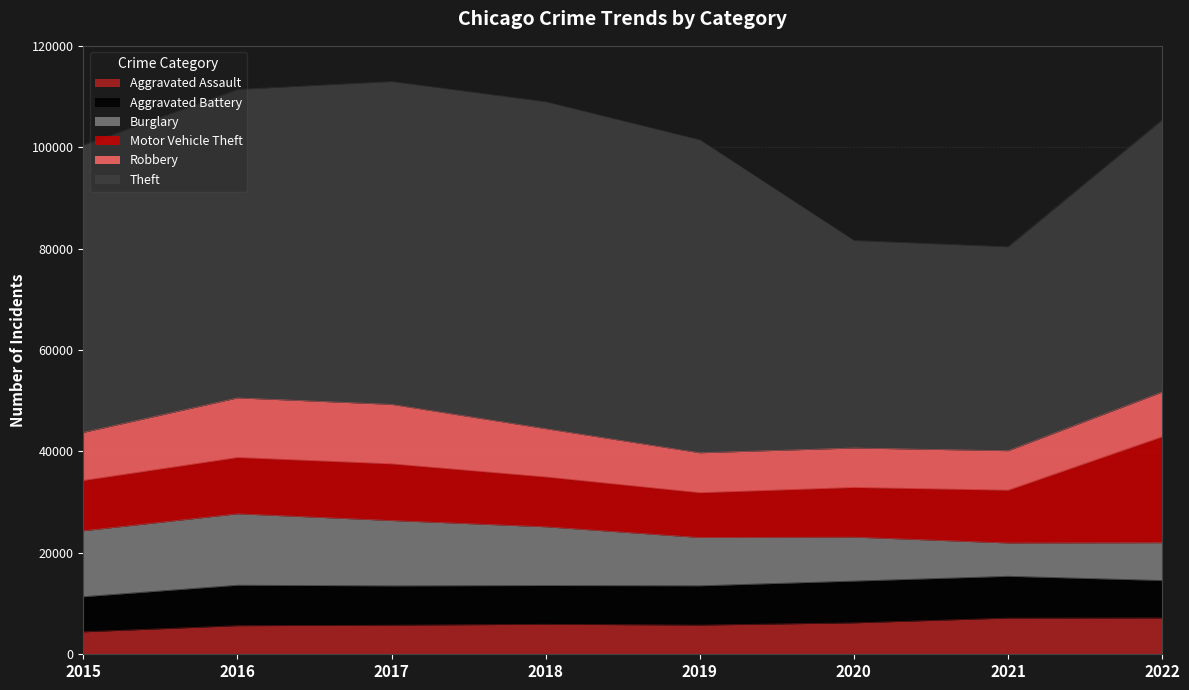

Is it true that Burglary equals 6559 at 2021?

True